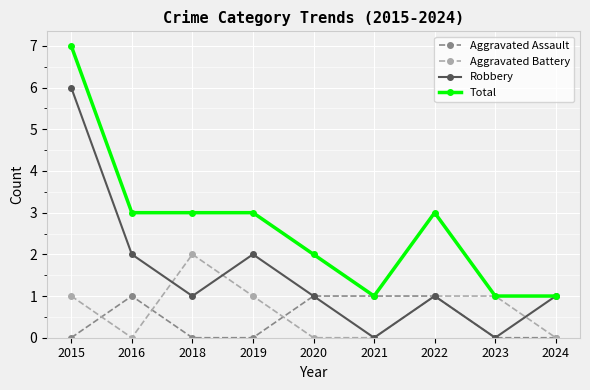

Is this an area chart (filled region under the line)?

No